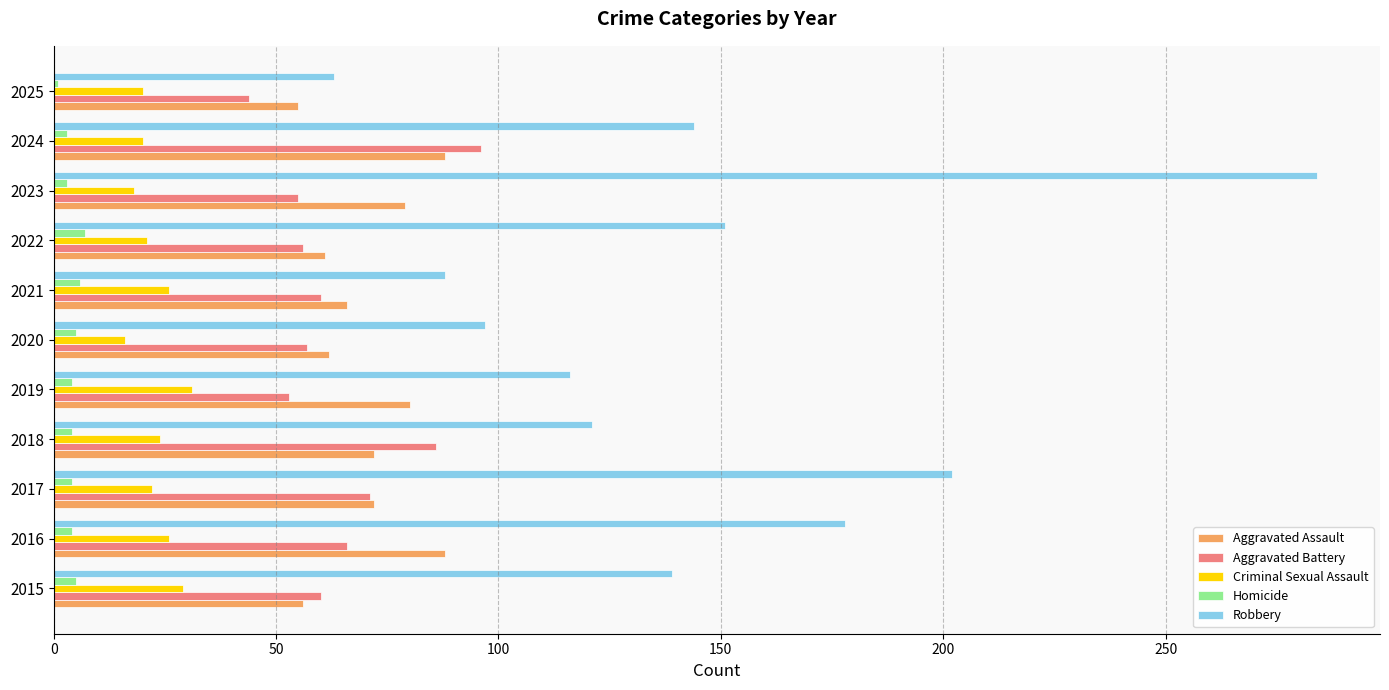

What is the difference between the second highest and second lowest values in the Robbery series?

114